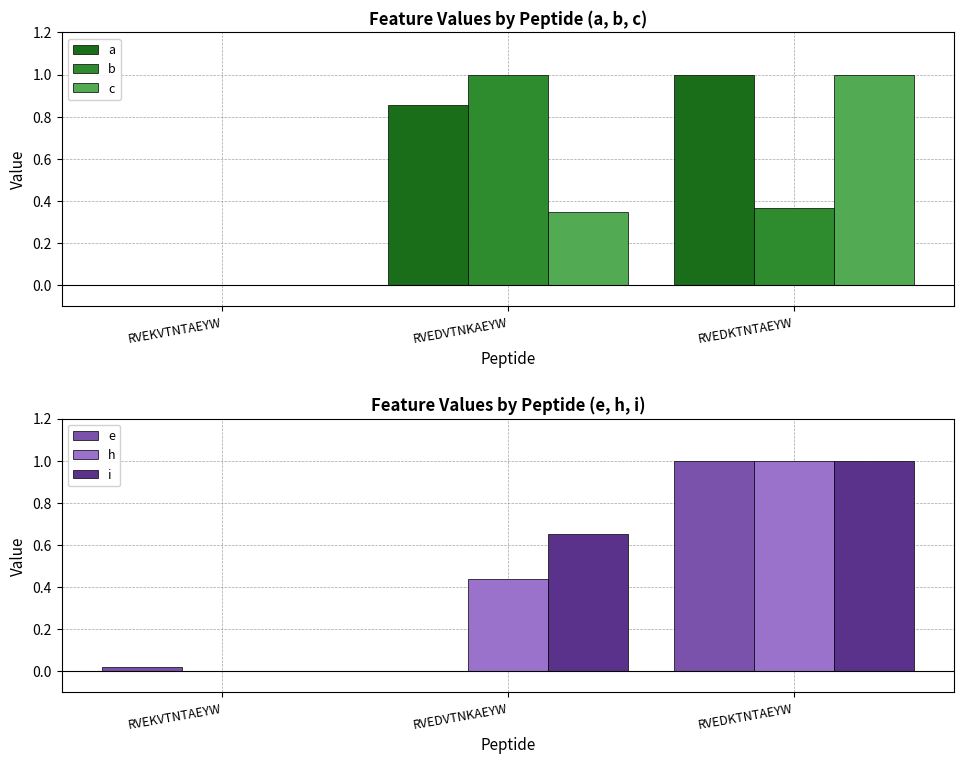

Which has a higher value, RVEDKTNTAEYW or RVEKVTNTAEYW?

RVEDKTNTAEYW